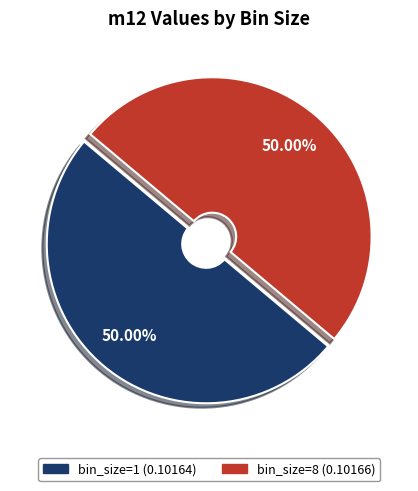

Do bin_size=8 and bin_size=1 together represent more than half of the pie?

Yes